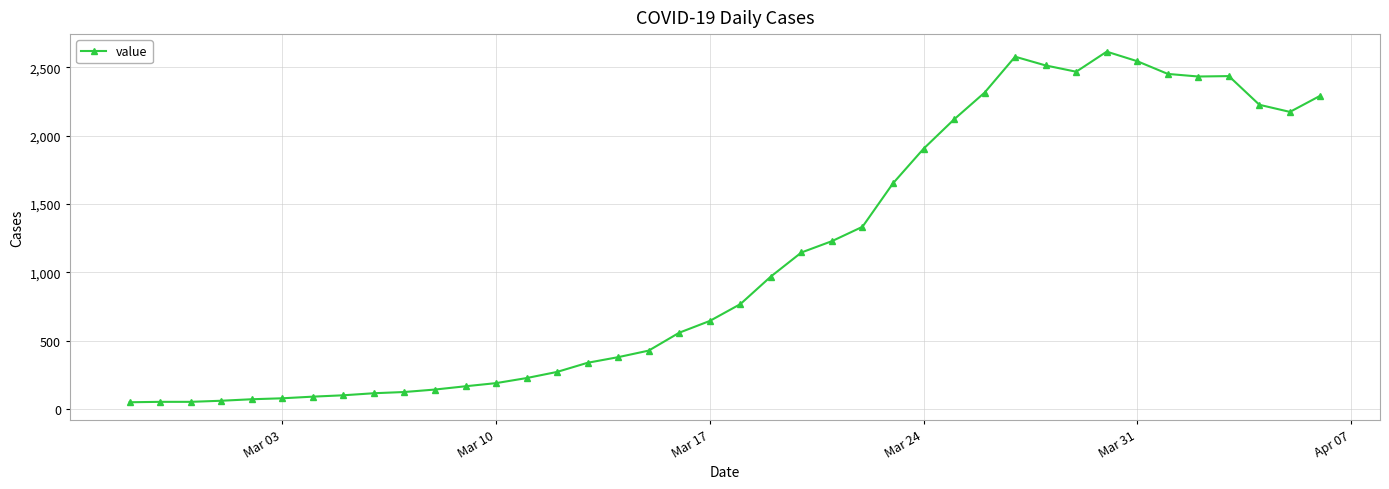

What is the greatest value displayed?

2615